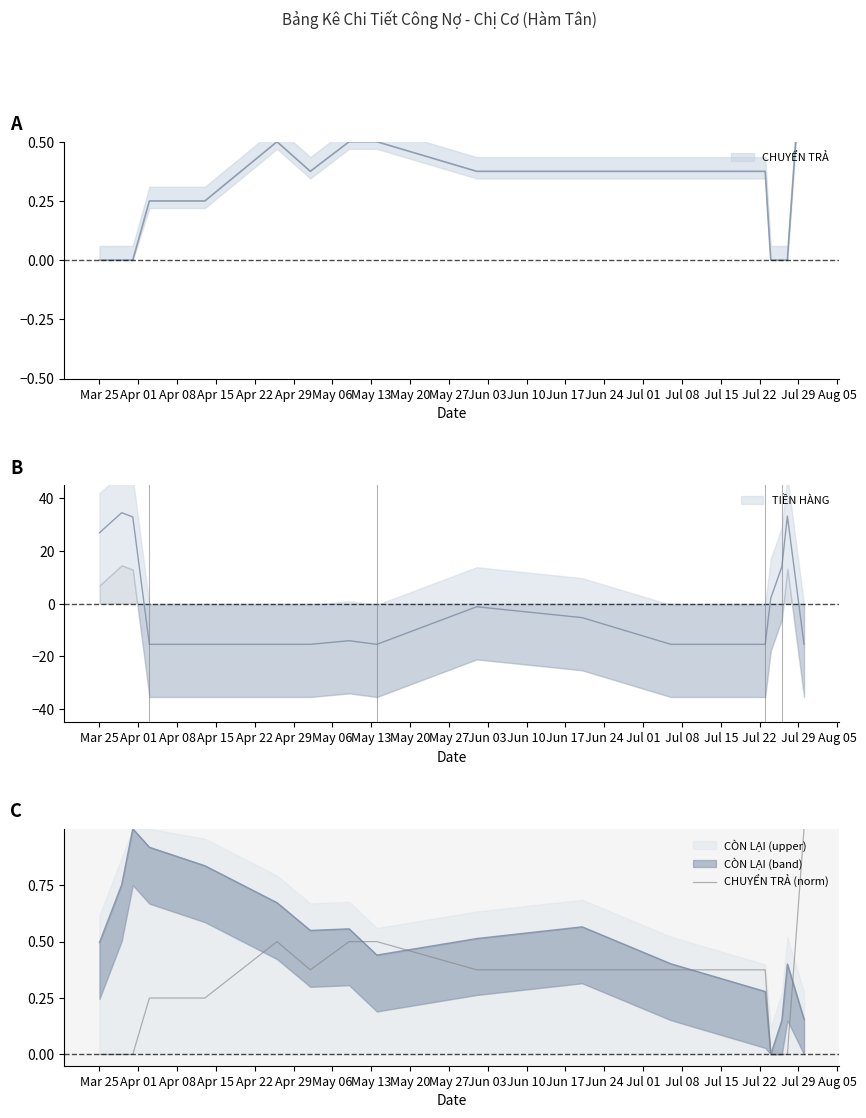

The chart shows a value of 0.5 at May 06. True or false?

False